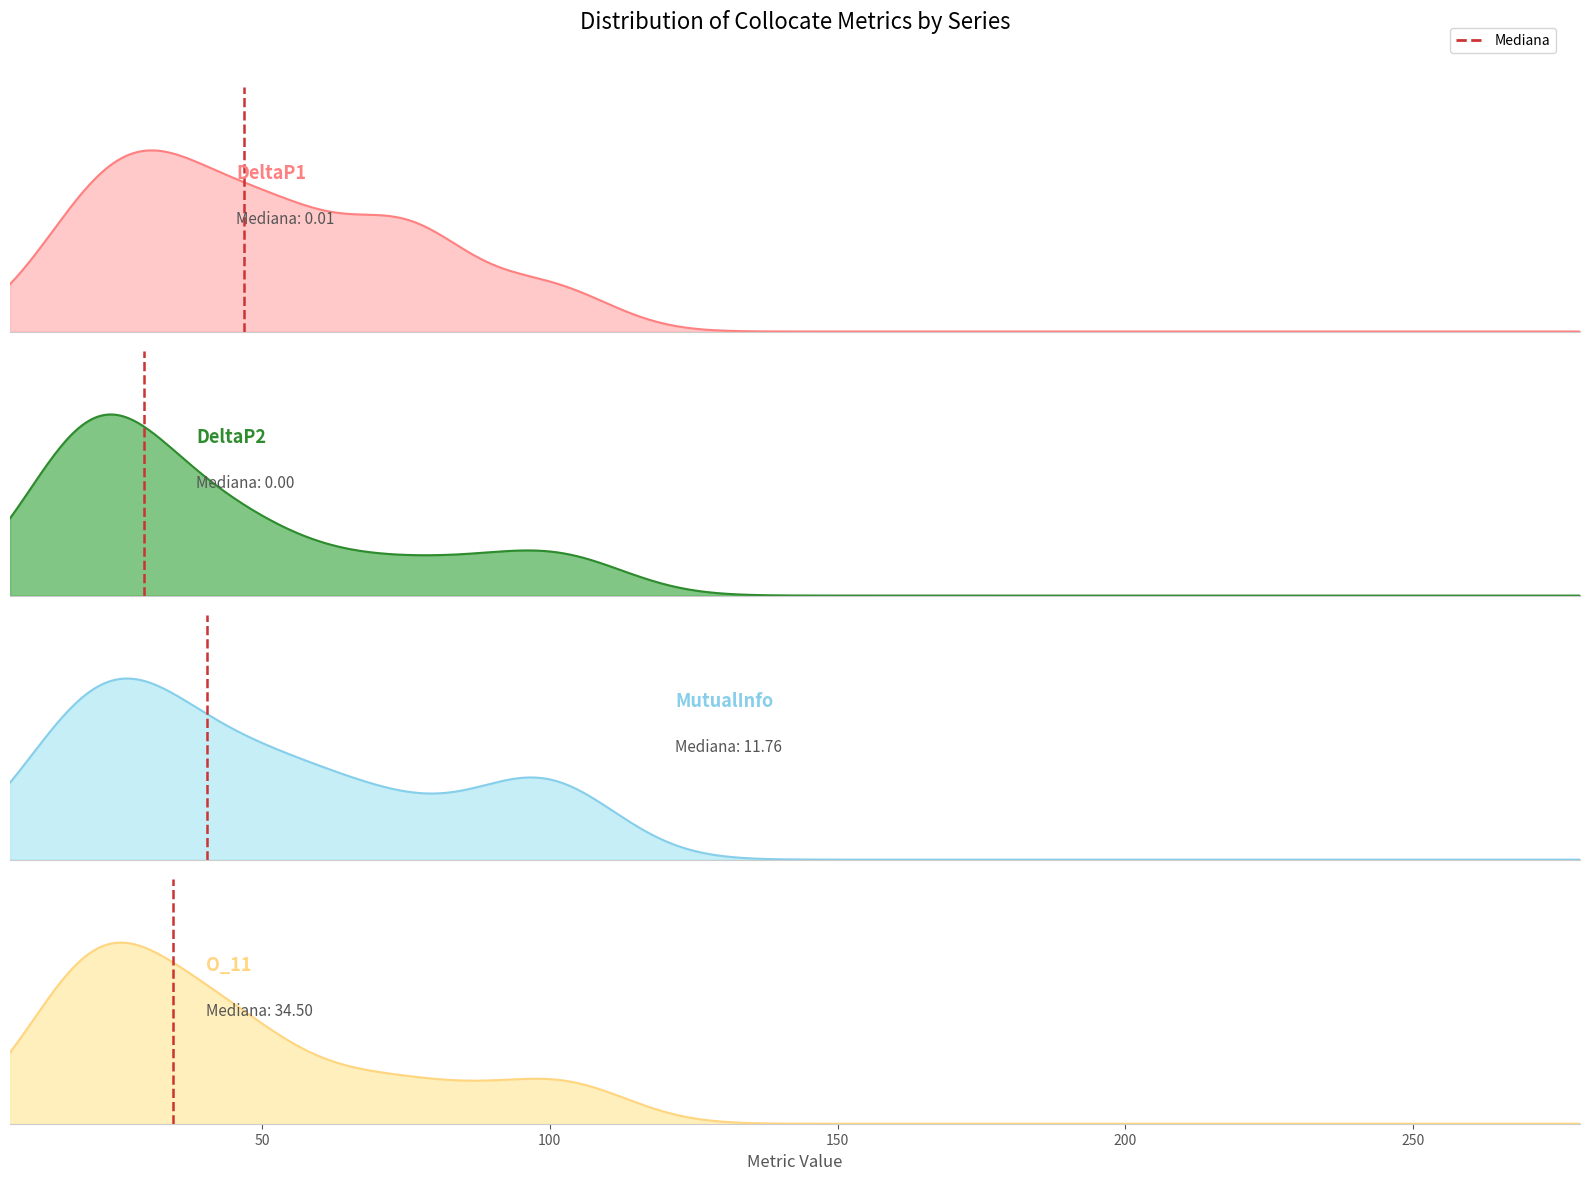

How many values are between 0 and 1?

2